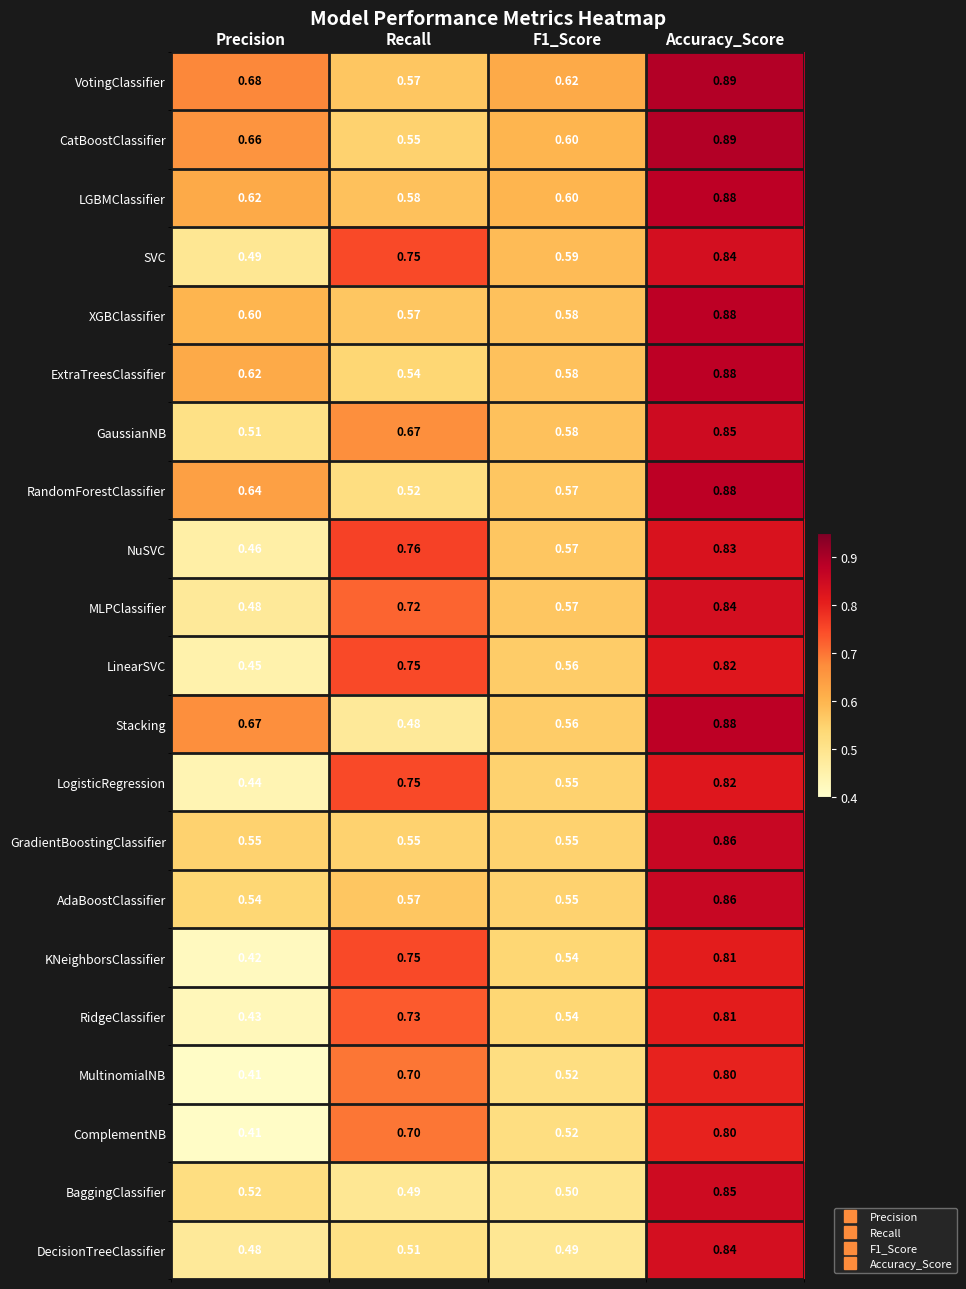

At which category is the sum across all series the highest?

Accuracy_Score